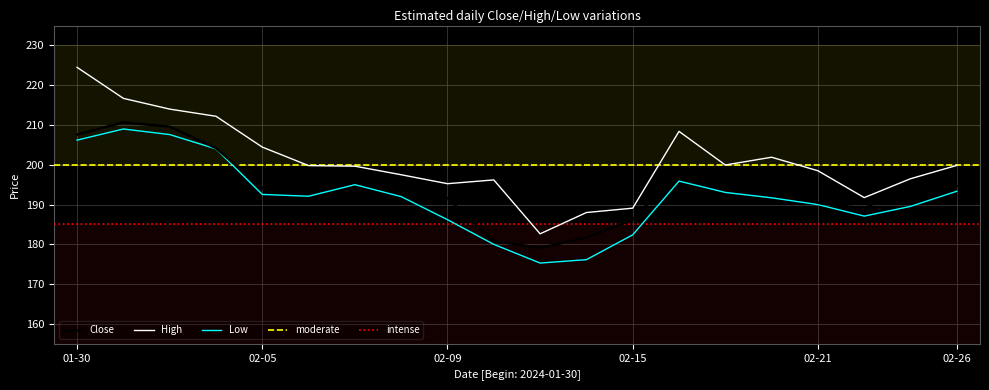

Which series has the largest total across all categories?

High